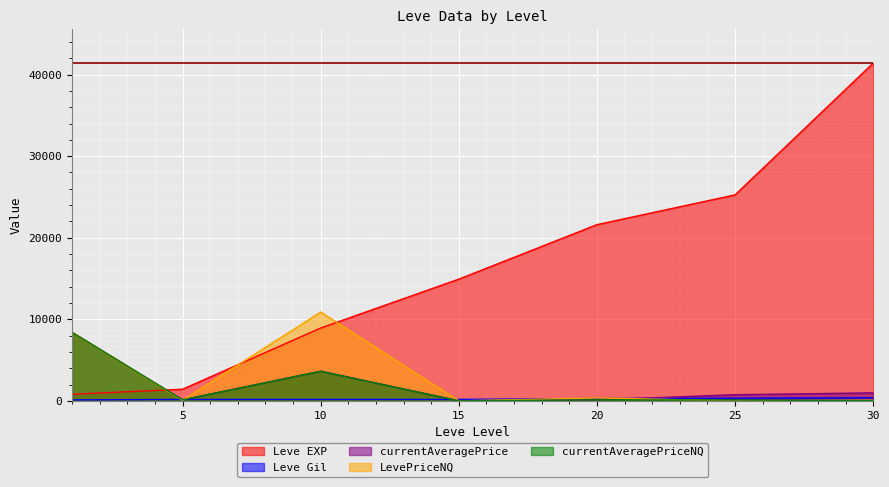

What is the average value of the LevePriceNQ series?

2826